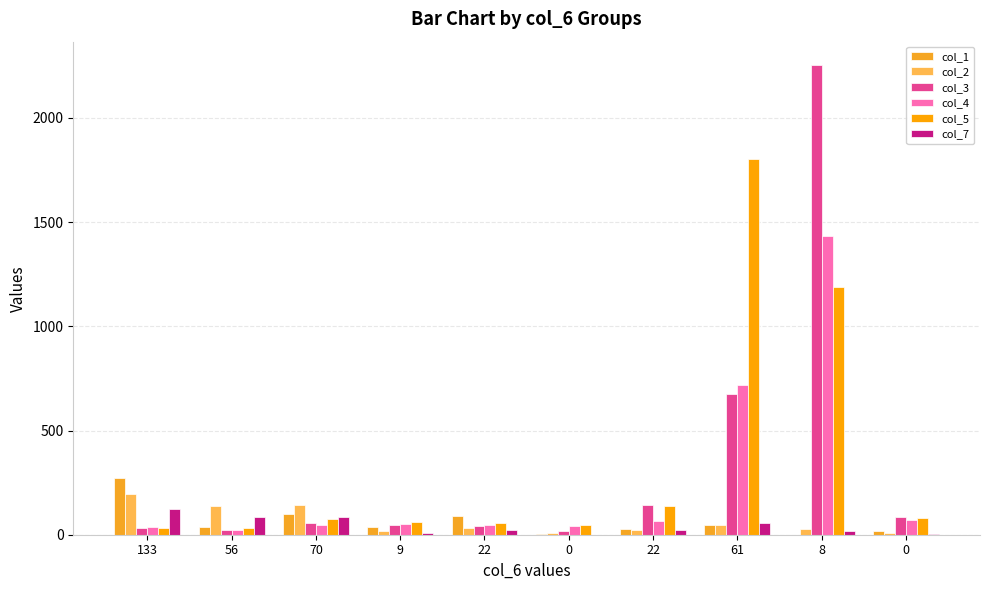

What is the average value of the col_7 series?

42